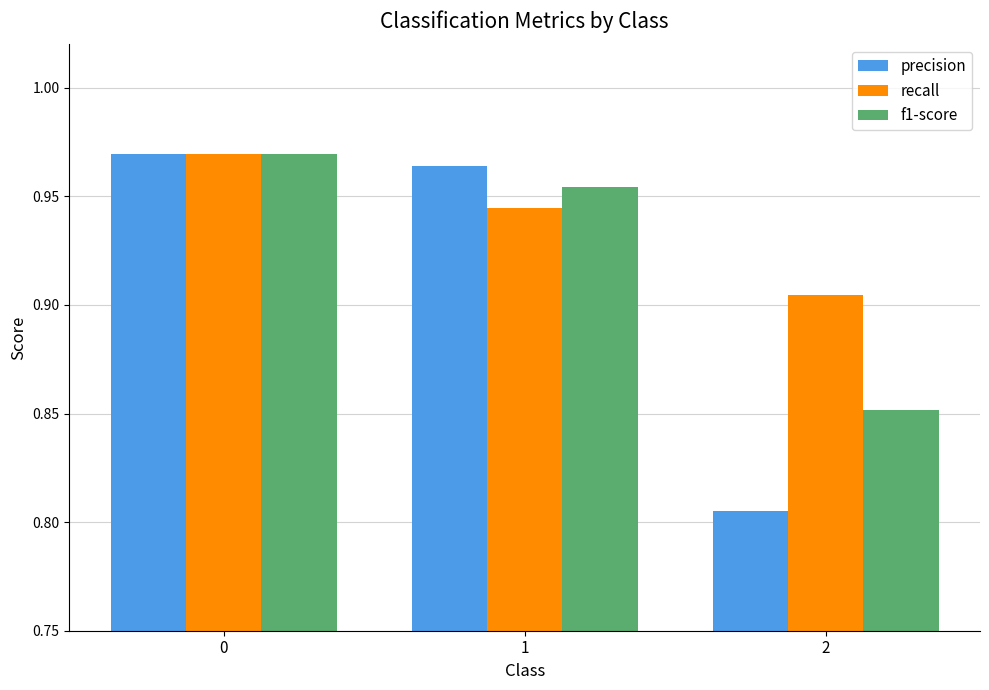

Which category has the lowest value in the precision series?

2